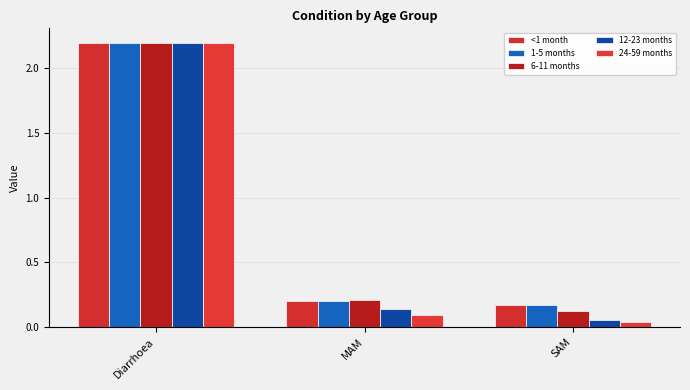

Where is 6-11 months nearest to the value 1?

MAM